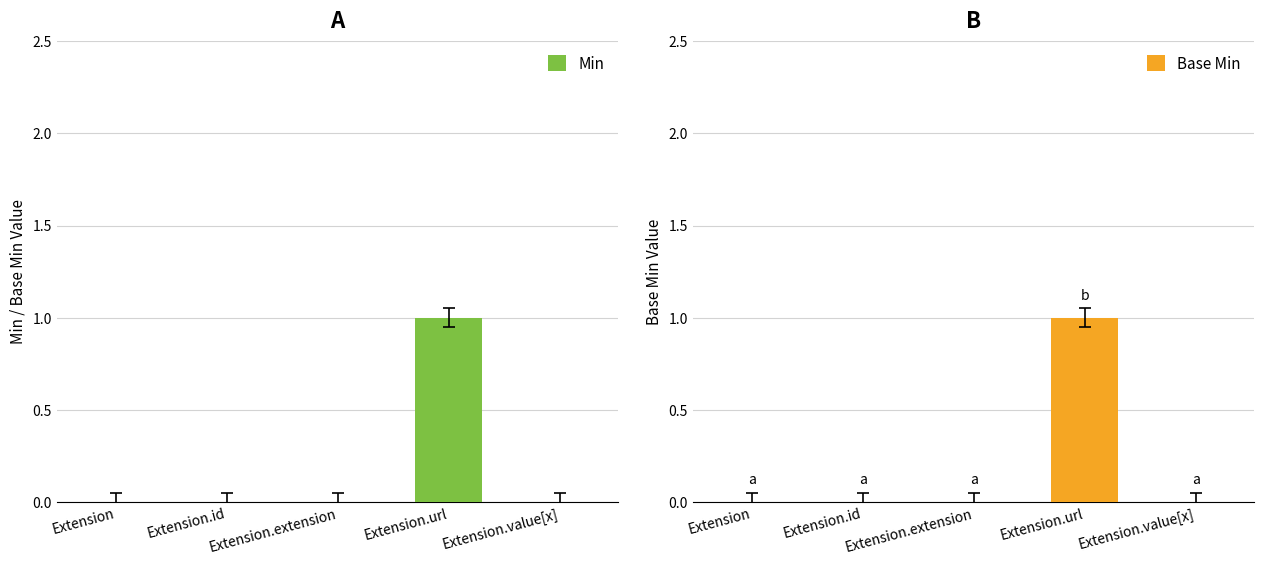

Reading left to right, transcribe all the data shown in this chart.

Min: 0	0	0	1	0
Base Min: 0	0	0	1	0